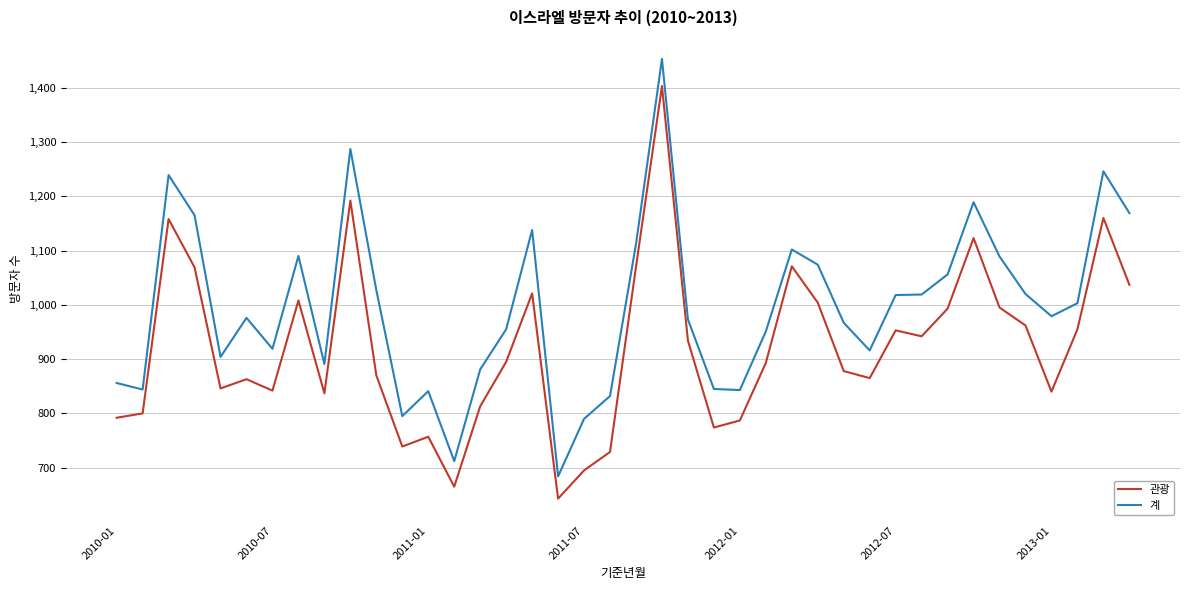

Rank the series by their average value, from lowest to highest.

관광, 계